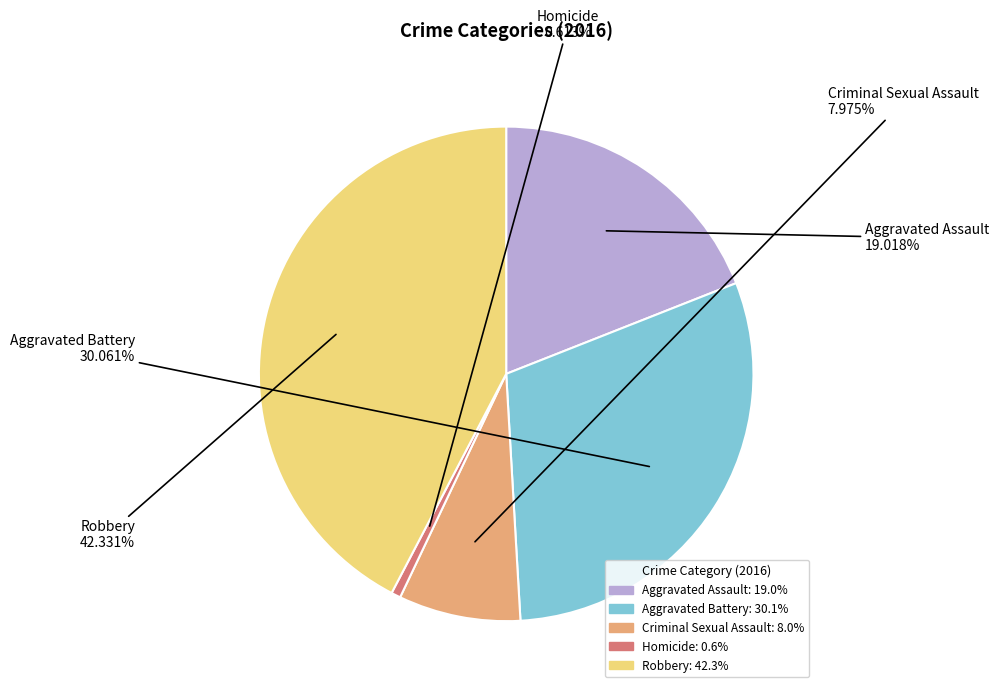

How many segments does this pie chart have?

5